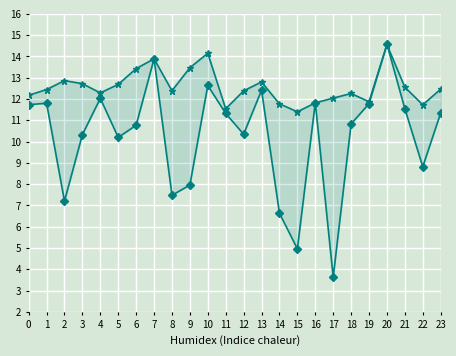

Reading left to right, list all the values displayed in this chart.

instspeed: 12.2	12.4	12.9	12.7	12.3	12.7	13.4	13.9	12.4	13.5	14.2	11.5	12.4	12.8	11.8	11.4	11.8	12.0	12.3	11.9	14.6	12.6	11.7	12.5
avgspeed: 11.7	11.8	7.2	10.3	12.0	10.2	10.8	13.9	7.5	8.0	12.6	11.3	10.3	12.4	6.6	5.0	11.8	3.6	10.8	11.8	14.6	11.5	8.8	11.3